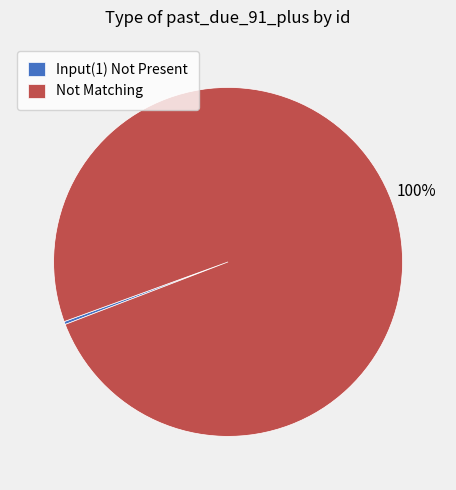

Which slice is the smallest?

Input(1) Not Present